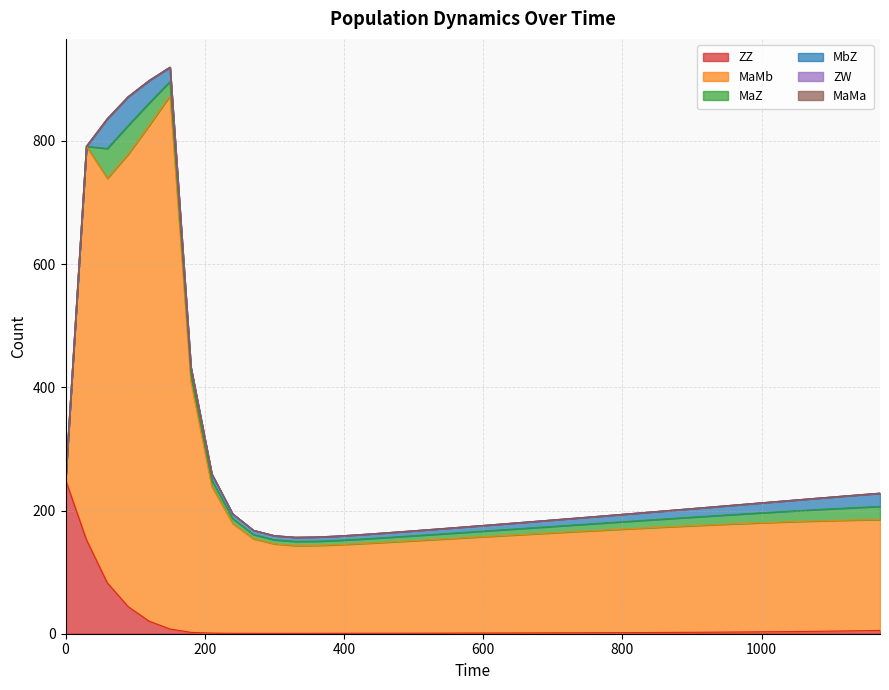

List the series in order of their peak value, lowest first.

ZW, MaMa, MaZ, MbZ, ZZ, MaMb